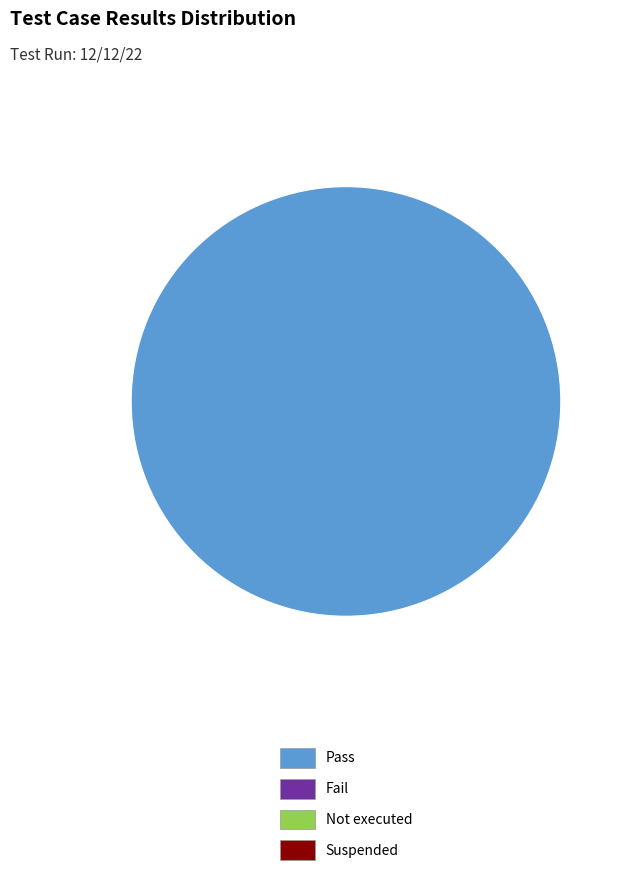

Is there a majority slice in this chart?

Yes